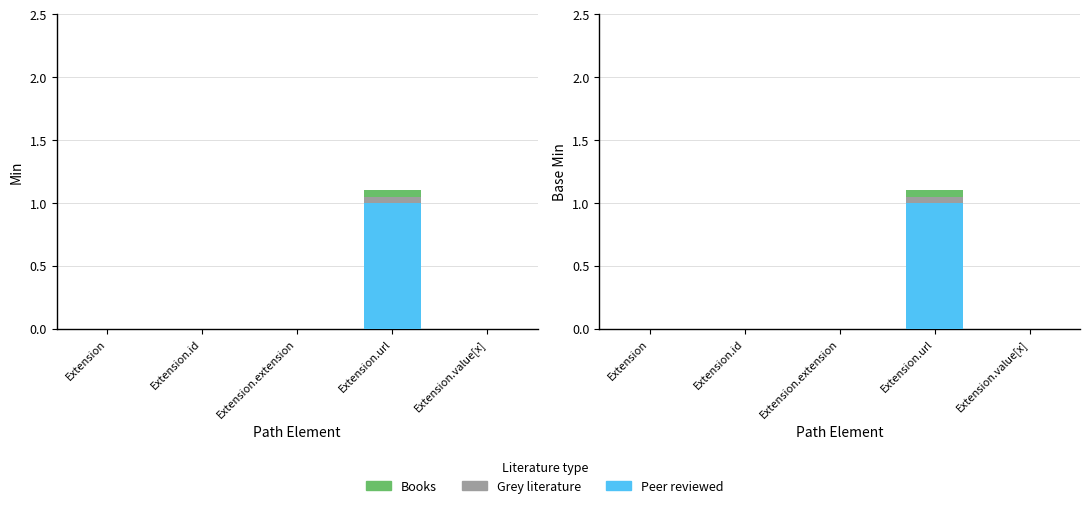

At which label is Peer reviewed closest to 0?

Extension